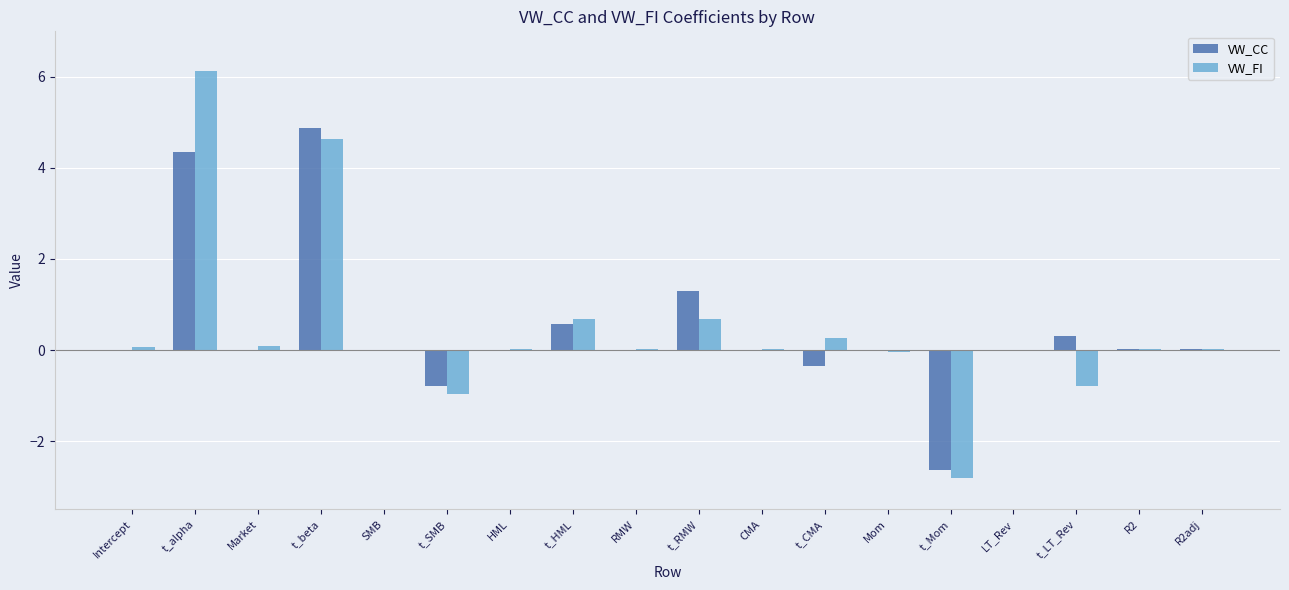

At which category is the sum across all series the highest?

t_alpha